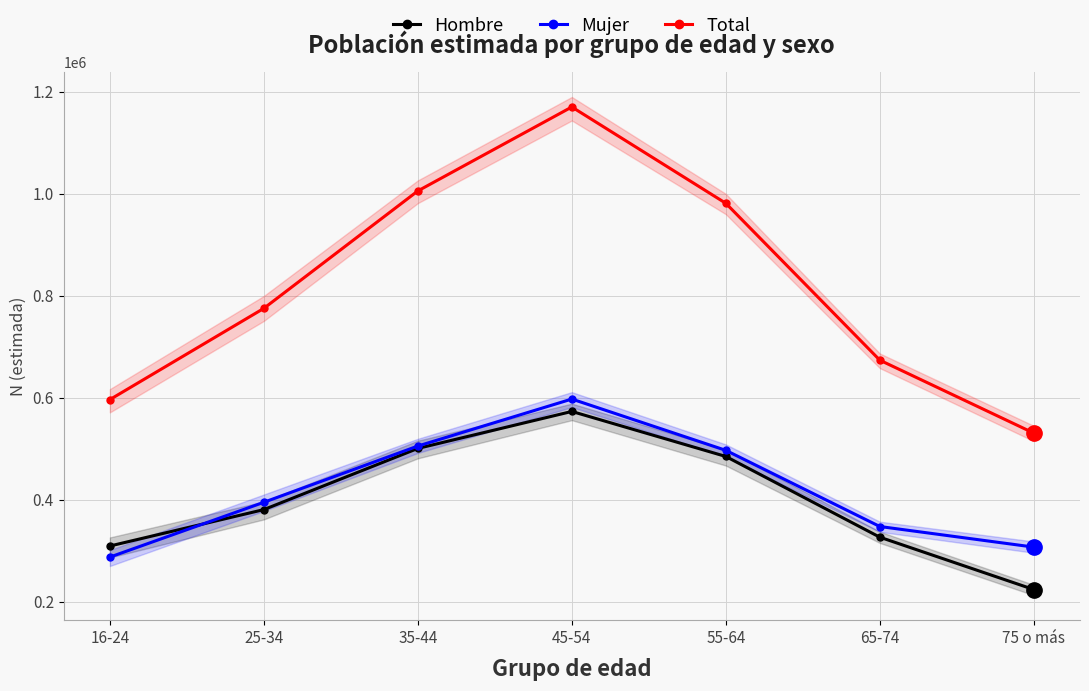

Which category has the lowest value across all series?

75 o más